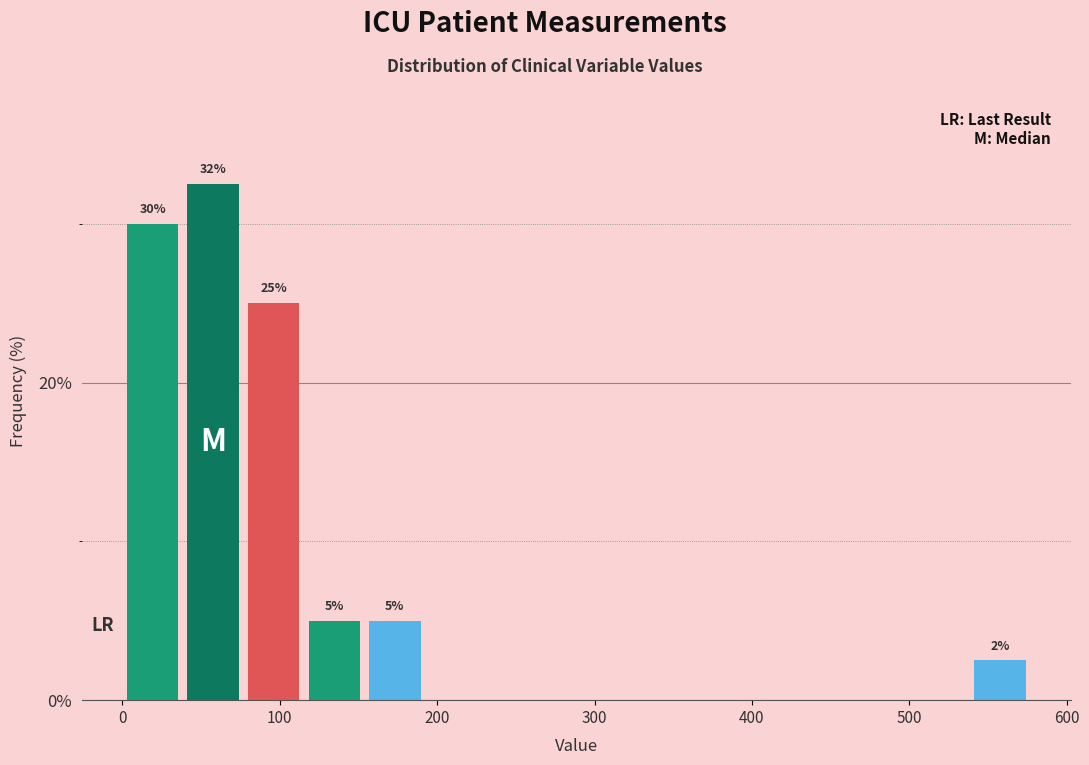

Read against the x-axis, roughly where is the centre of the tallest bar?

60